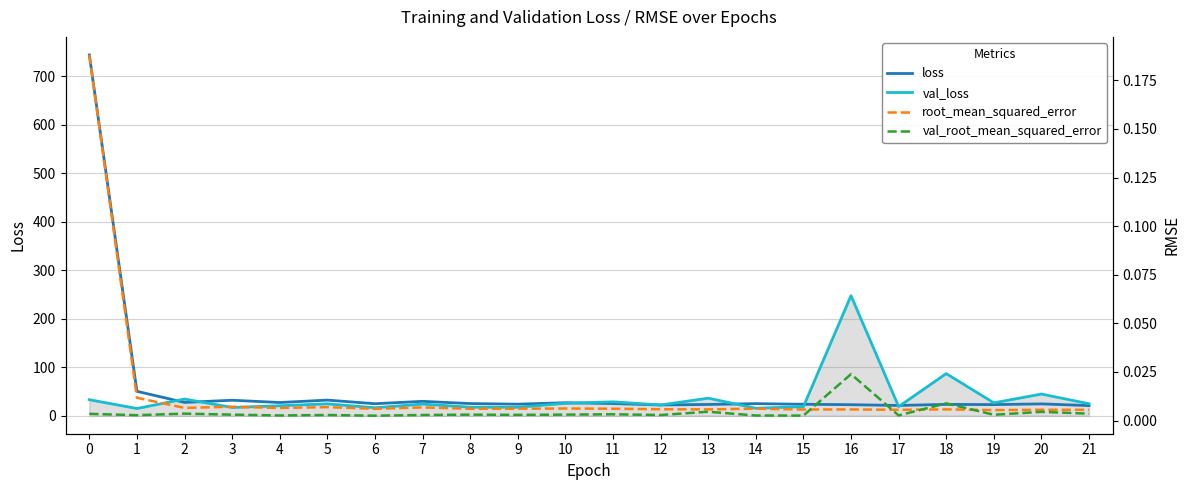

What is the average value of the loss series?

58.9